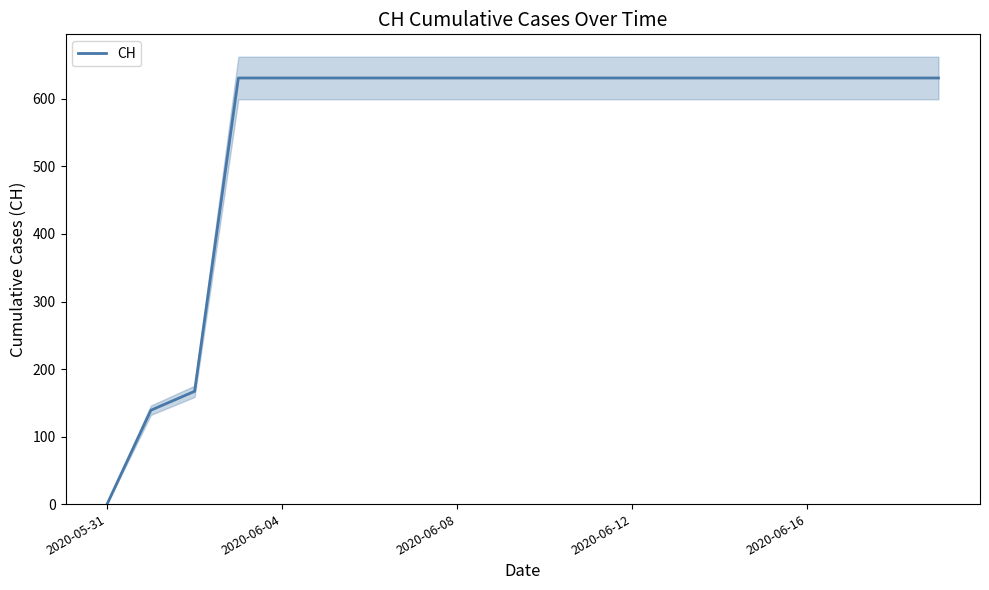

What is the value of the 20th point from the left?

631